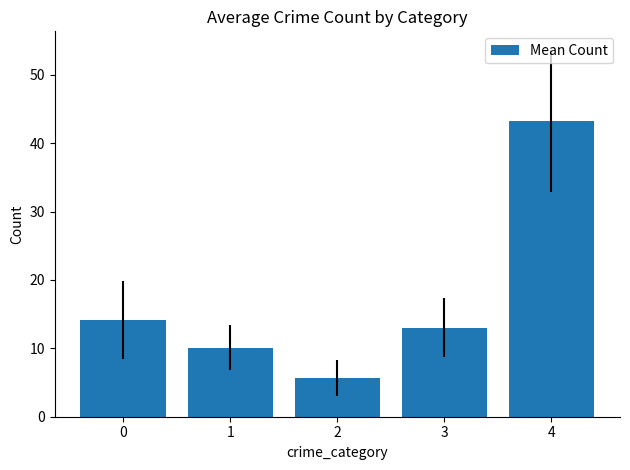

What is the difference between the maximum and minimum values?

37.6